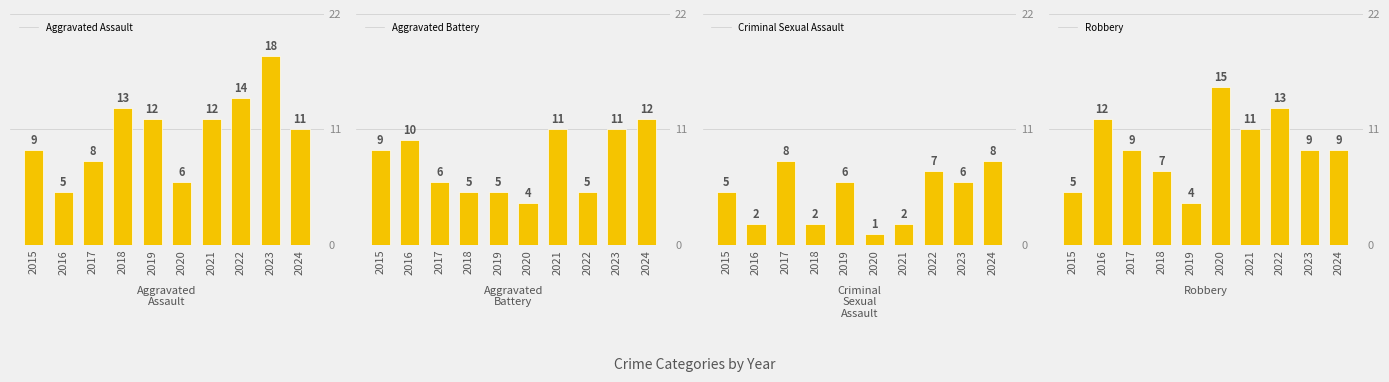

What is the difference between the maximum and minimum values in the Aggravated Assault series?

13